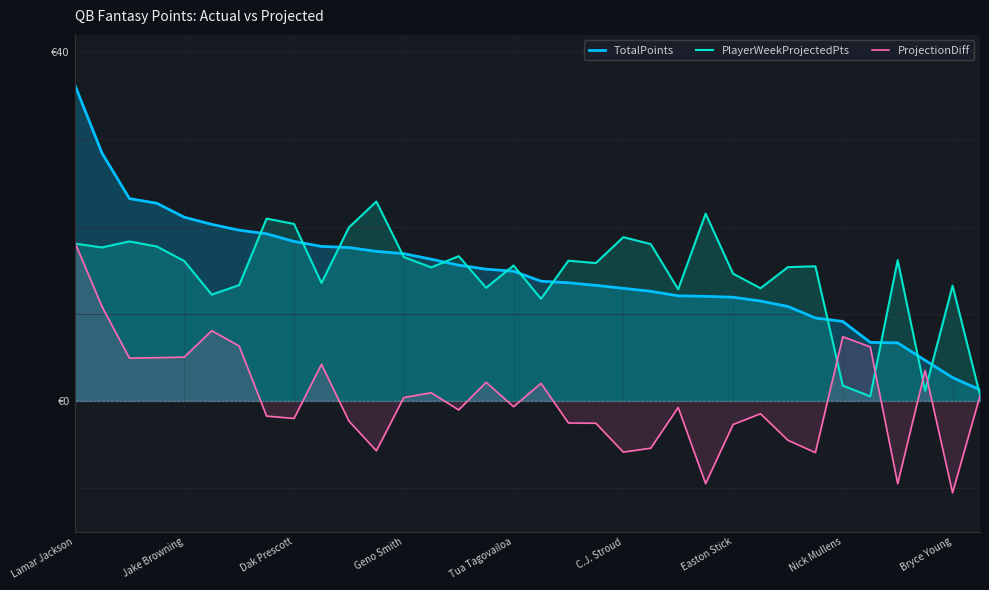

How many lines are shown in the chart?

3